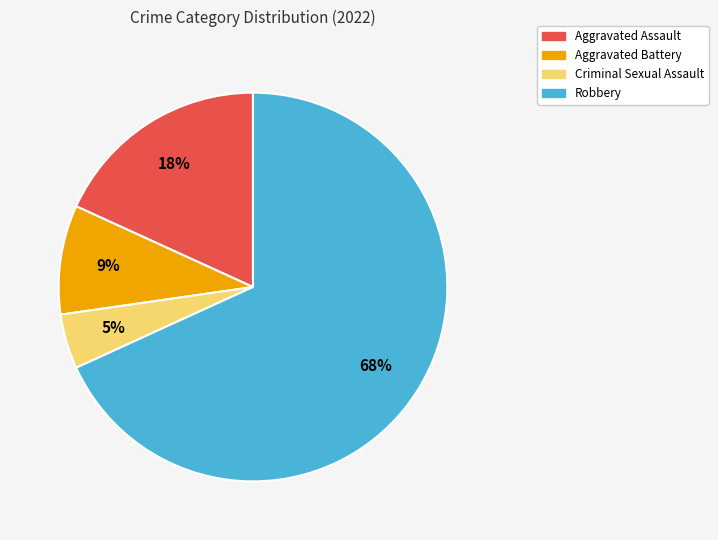

What is the majority slice?

Robbery